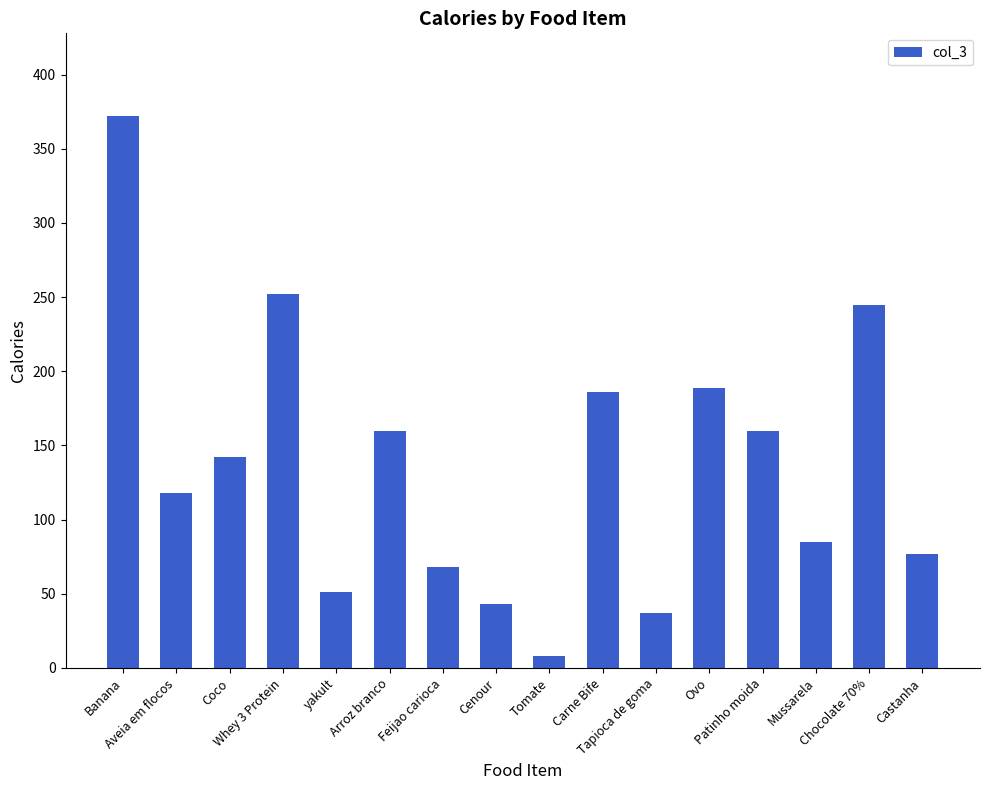

What position from the right is Patinho moida?

4